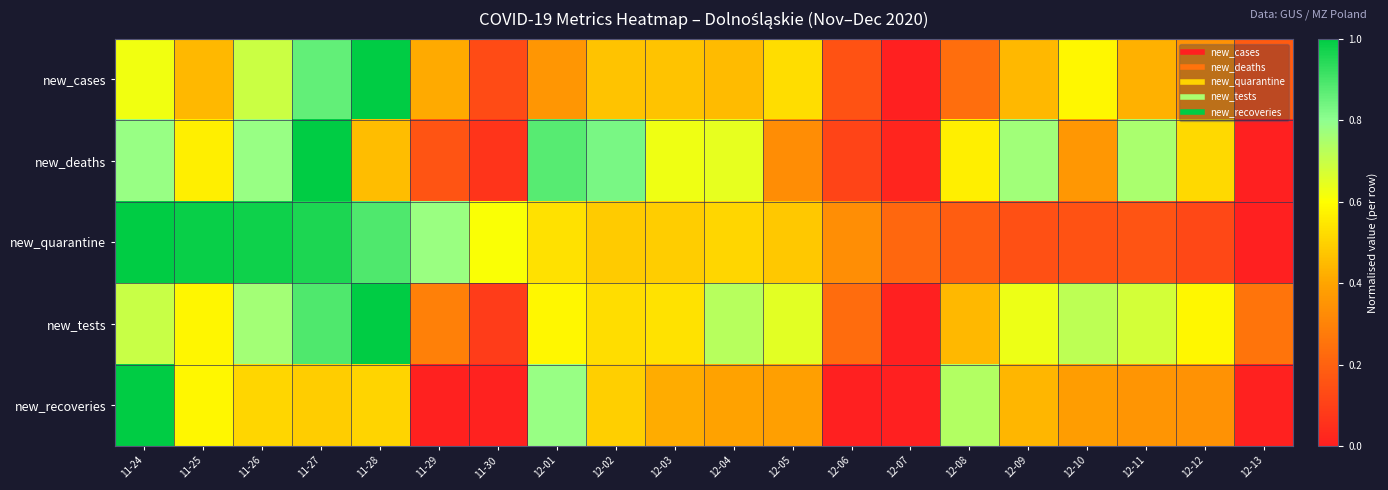

Between 11-26 and 12-12, which series saw the biggest shift?

new_quarantine